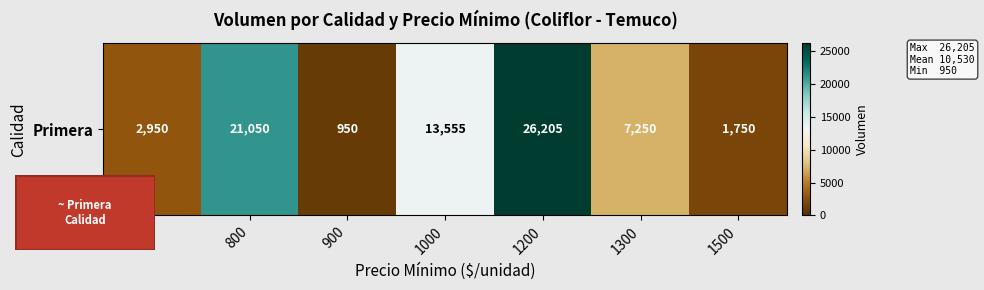

How many values are below 7250?

3